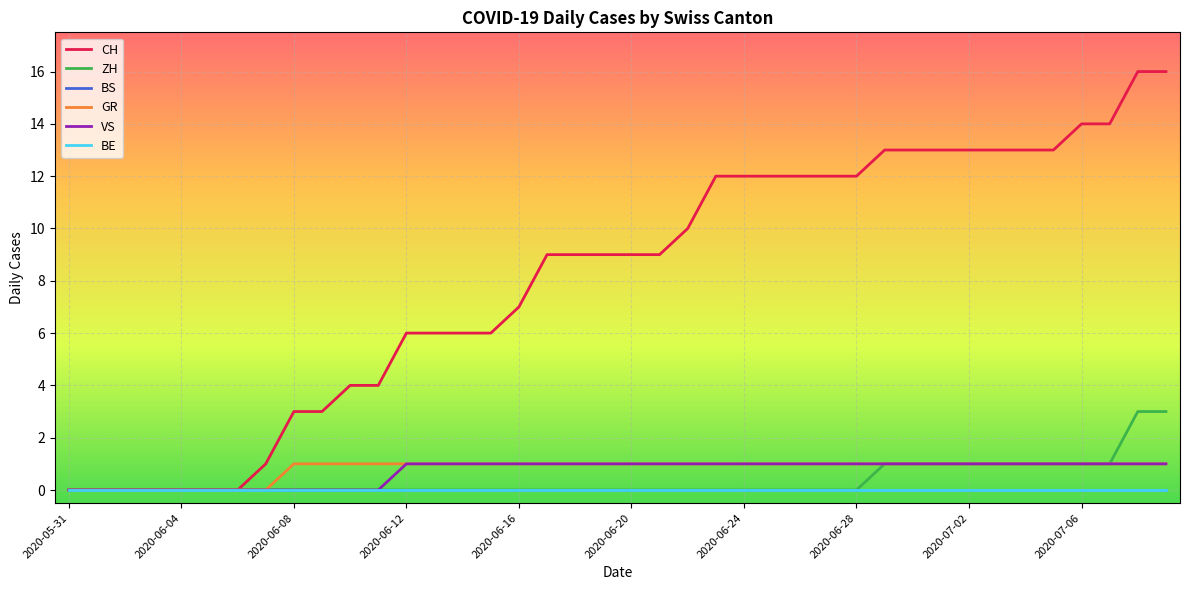

Does the chart have visible grid lines?

Yes